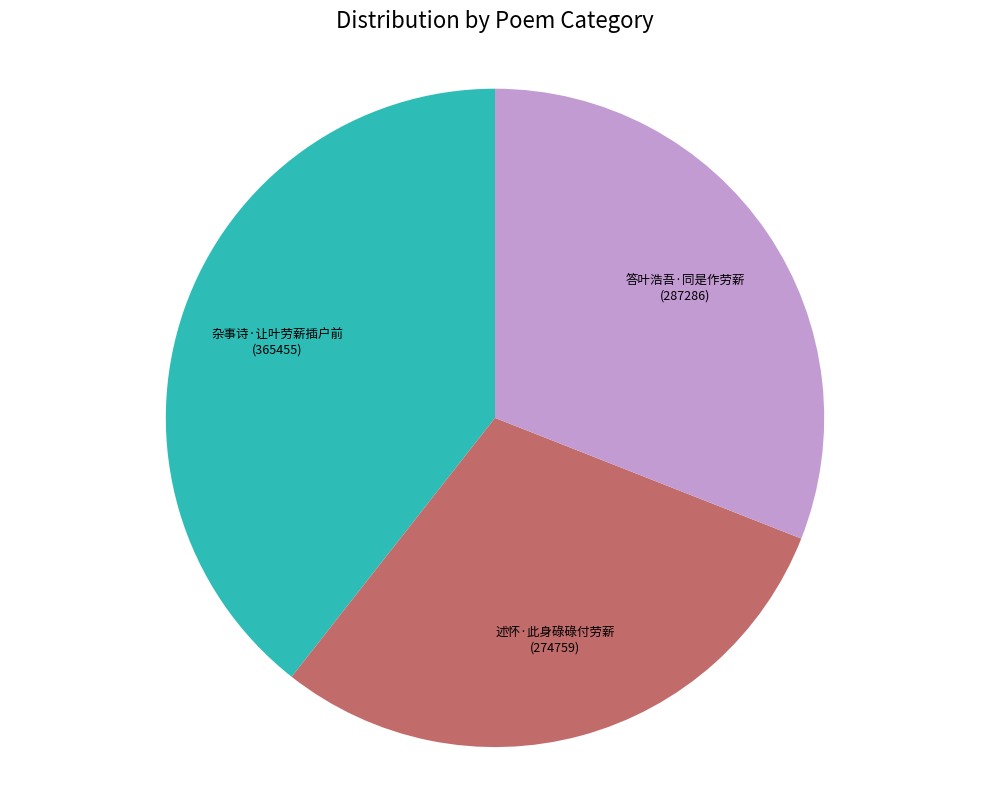

Combined, do 述怀·此身碌碌付劳薪 and 答叶浩吾·同是作劳薪 account for over 50%?

Yes